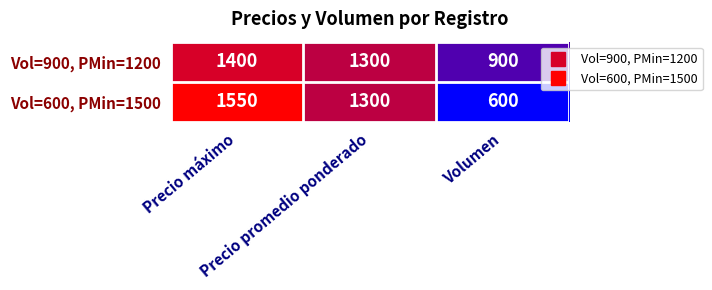

Rank the series by their maximum value, from highest to lowest.

Vol=600, PMin=1500, Vol=900, PMin=1200